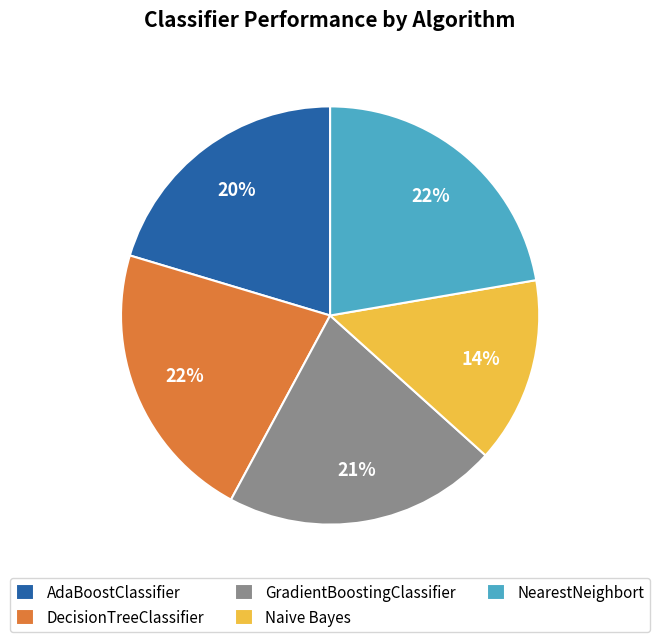

To the nearest percent, what is the average slice percentage?

20%